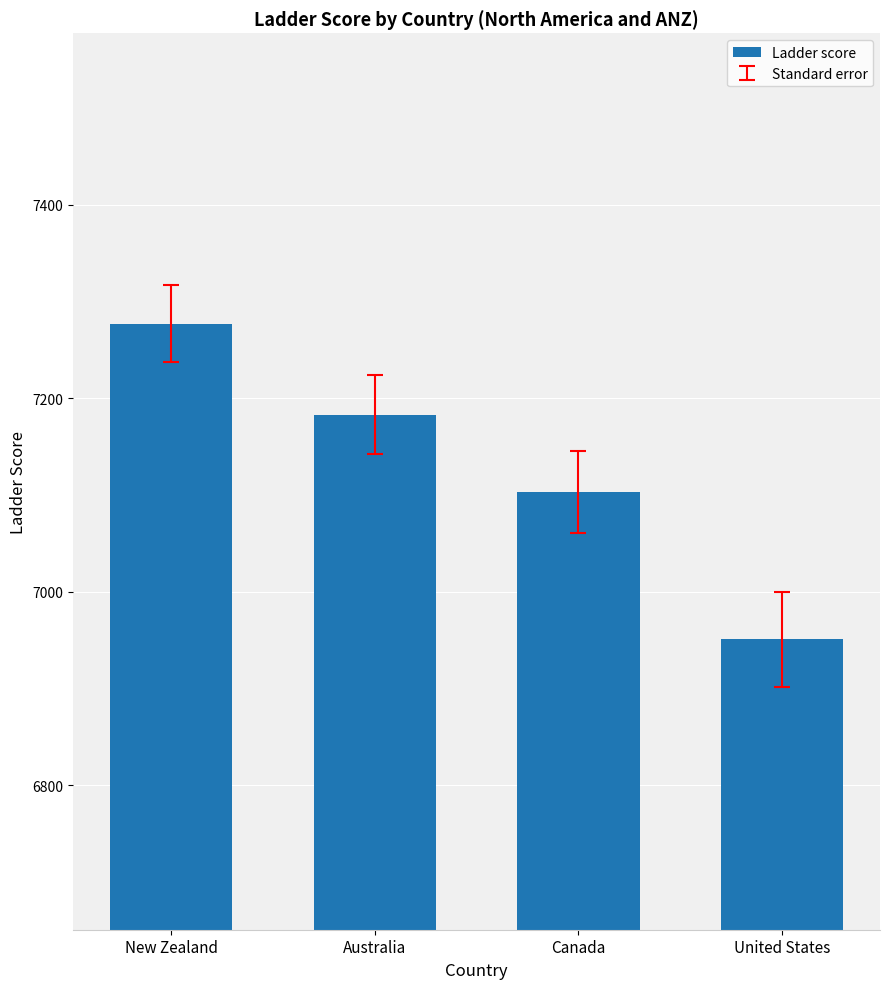

How many data points are less than 7183?

2